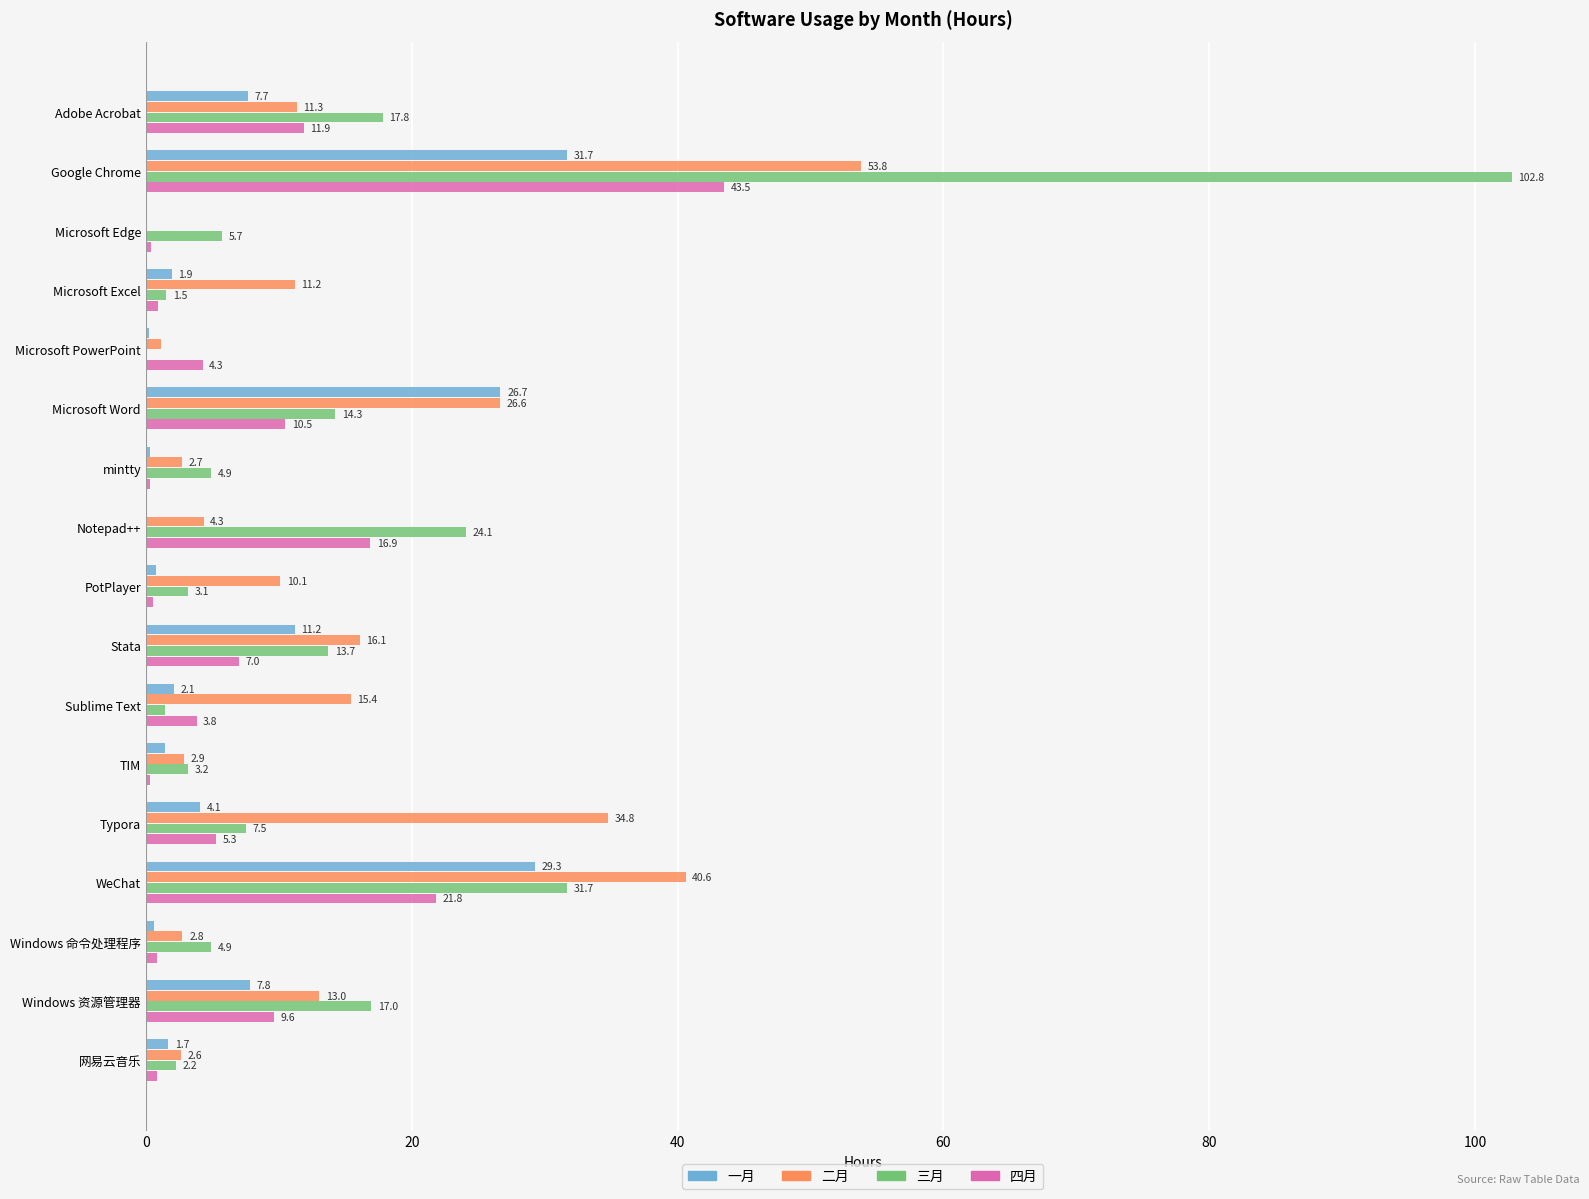

What is the highest value of the 一月 series?

31.7